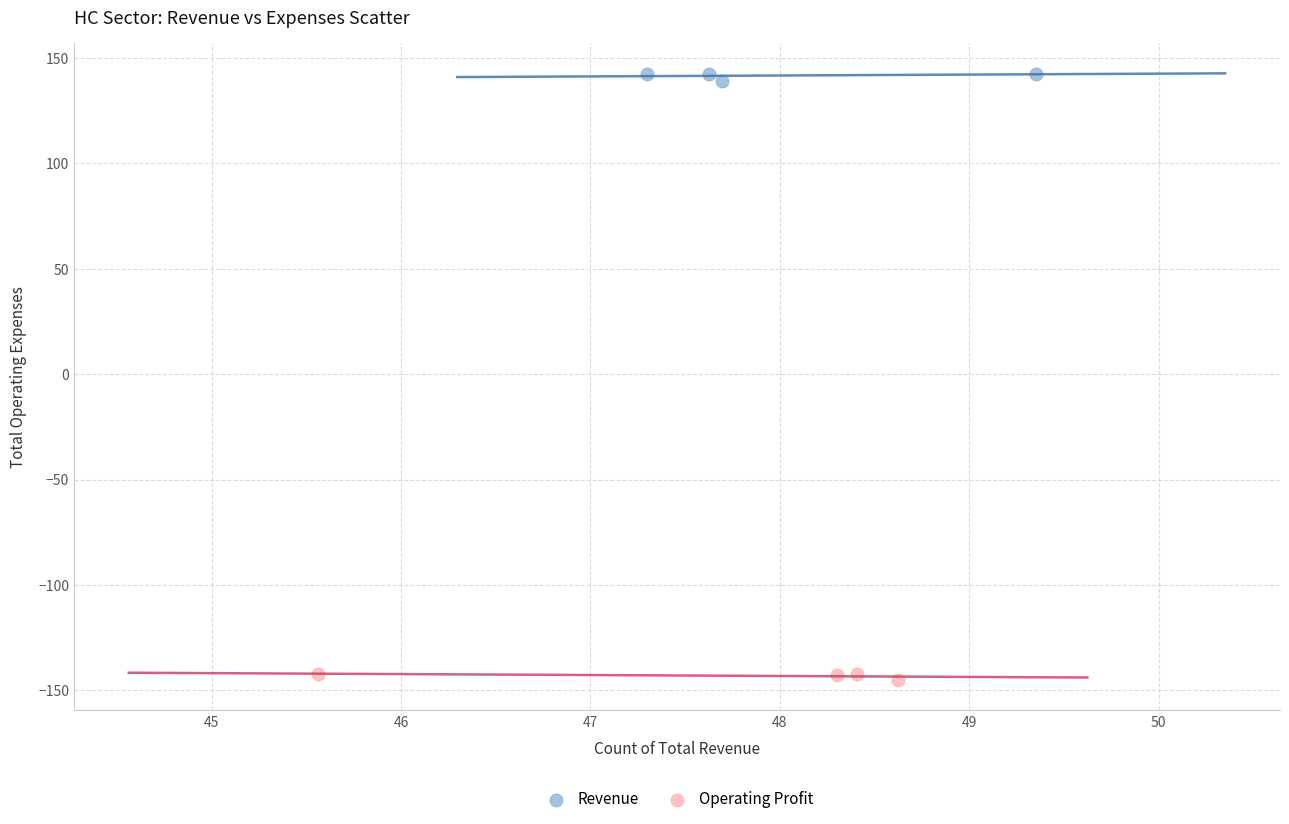

What are all the series names shown in the legend?

Revenue, Operating Profit